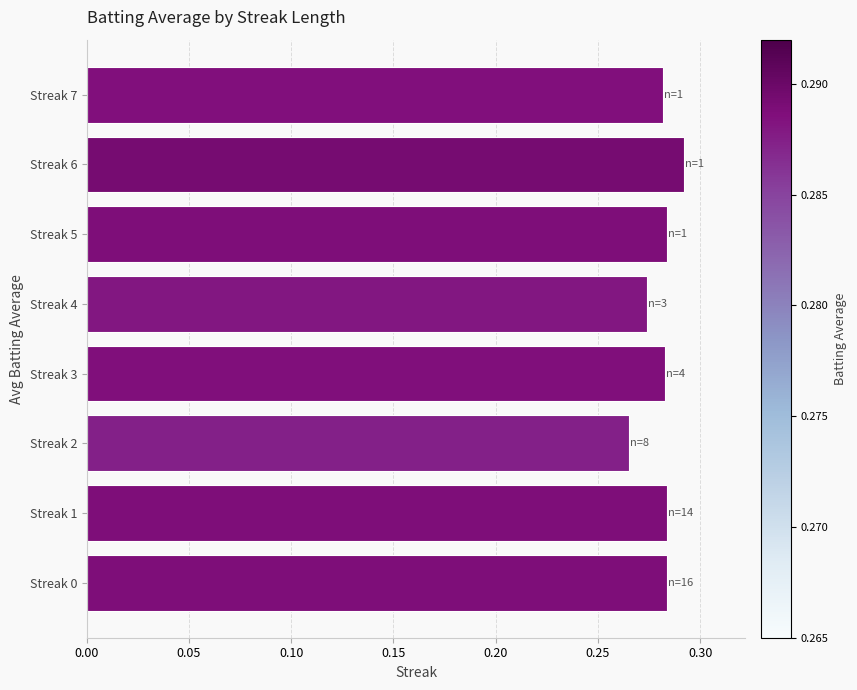

Count the values in the range 0 to 1.

8